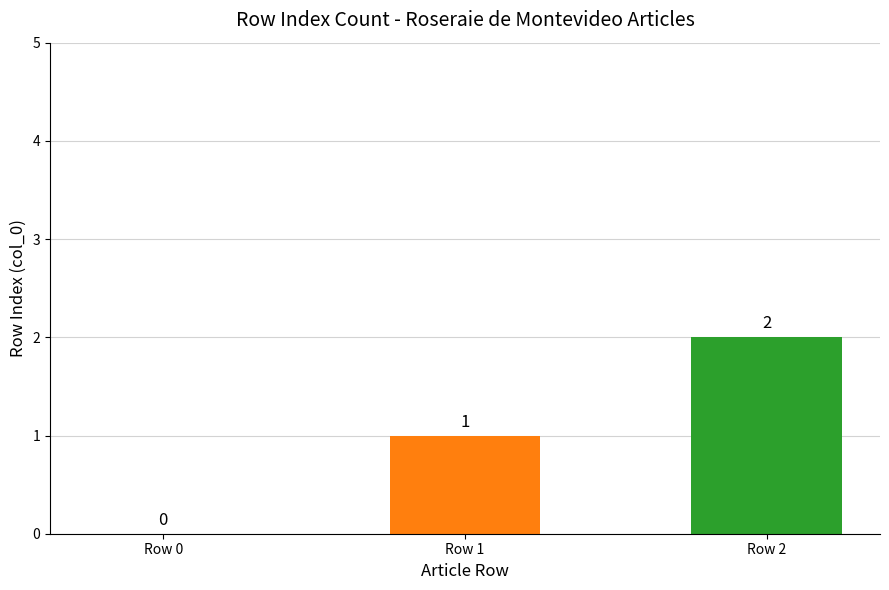

At which label is the value closest to 1?

Row 1